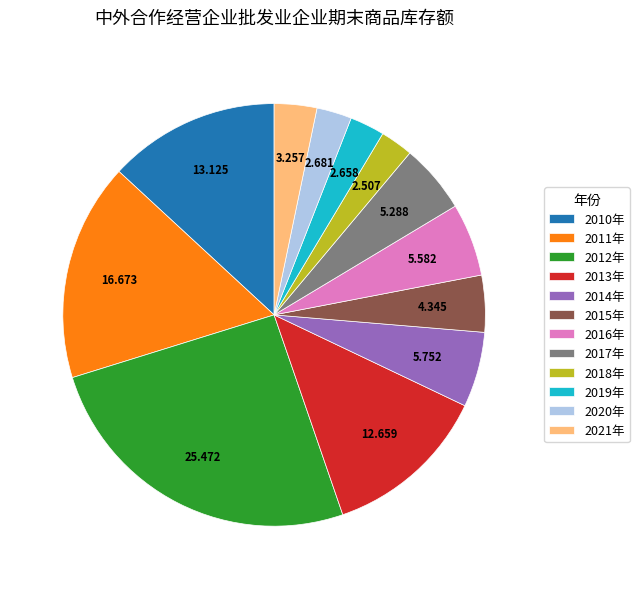

Between 2011年 and 2019年, which is larger?

2011年